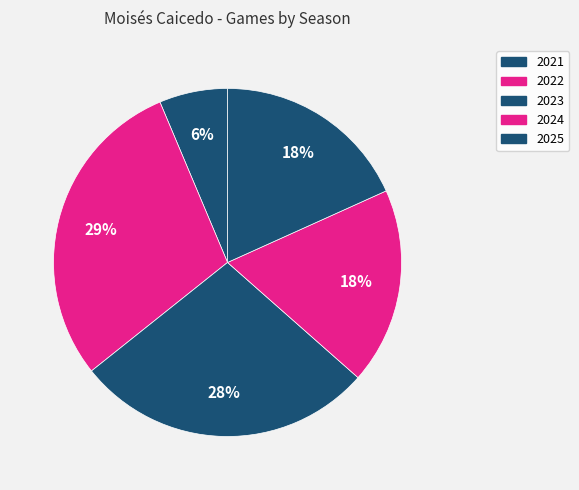

Count the number of slices in the pie.

5